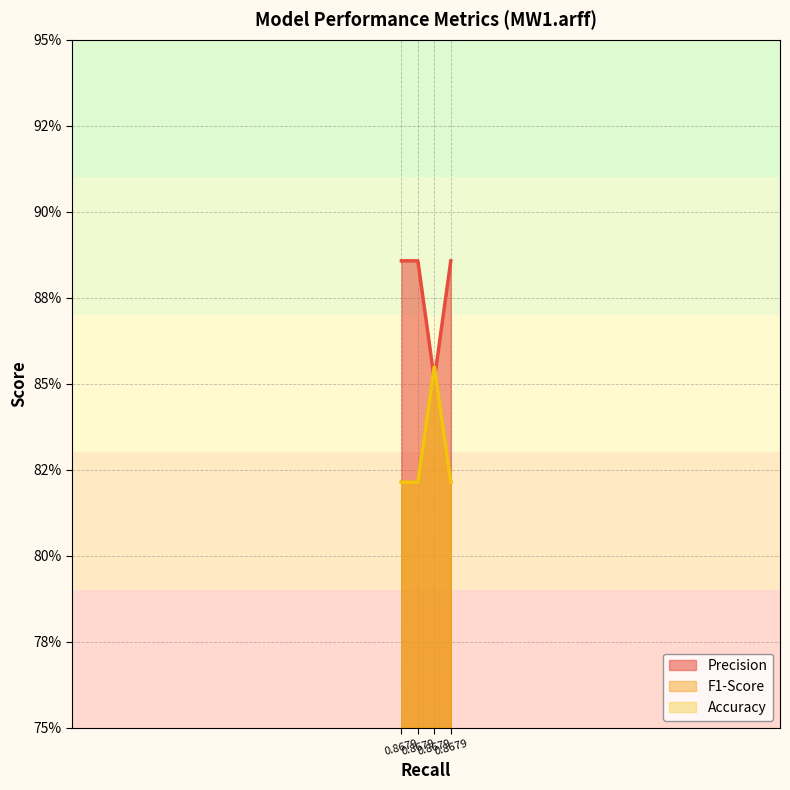

The Accuracy series shows 0.9 at 0.8679. True or false?

True